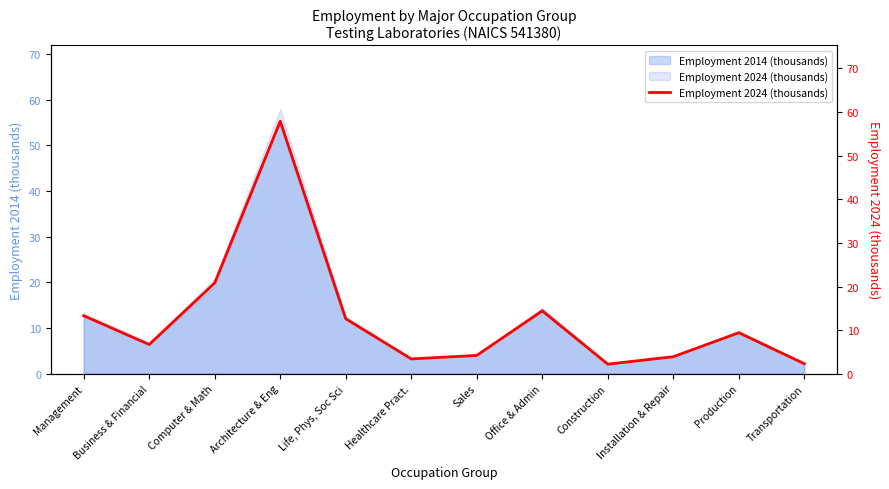

Reading left to right, list all the values displayed in this chart.

13.3	6.7	20.8	57.9	12.6	3.4	4.2	14.4	2.2	3.9	9.4	2.3